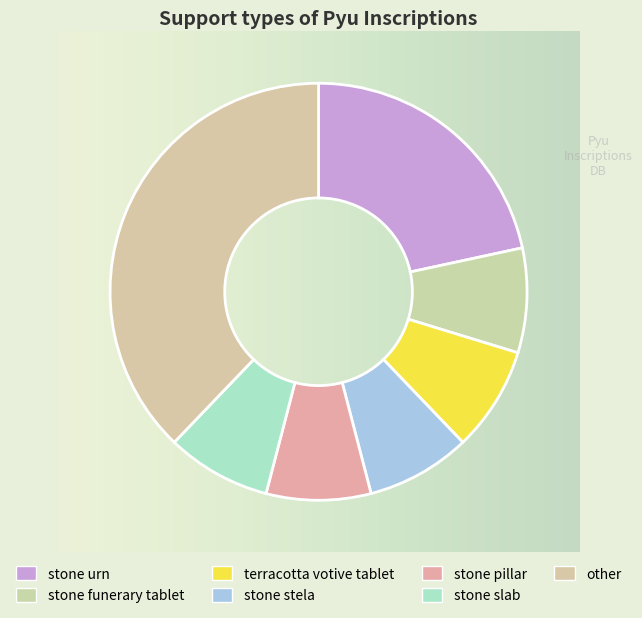

What percentage is NOT represented by stone slab?

91.9%